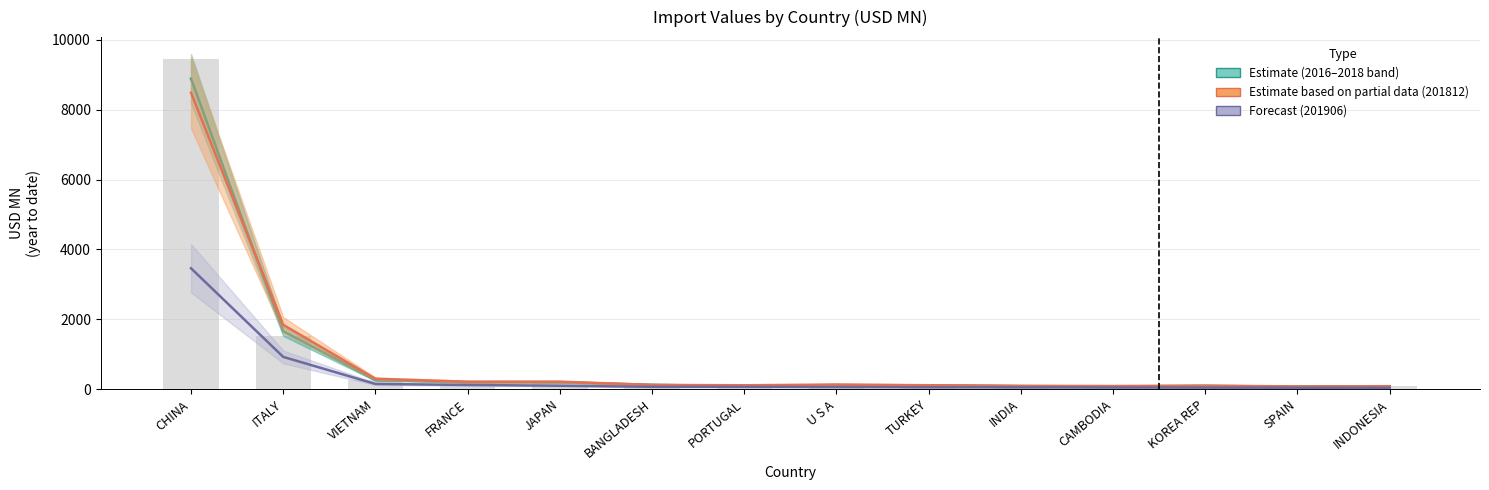

What is the spread (max minus min) of values at INDIA?

42.0